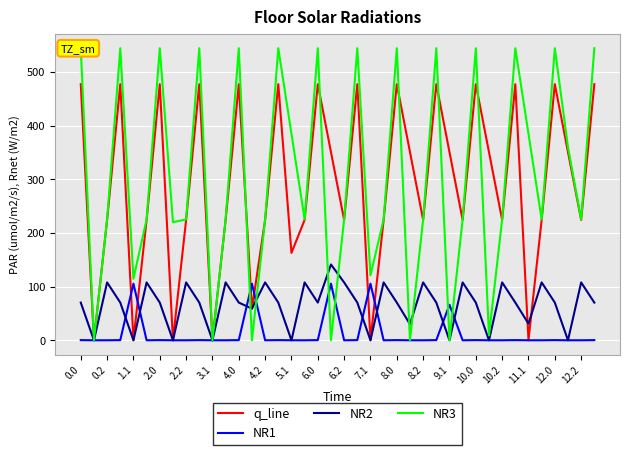

How many lines are shown in the chart?

4